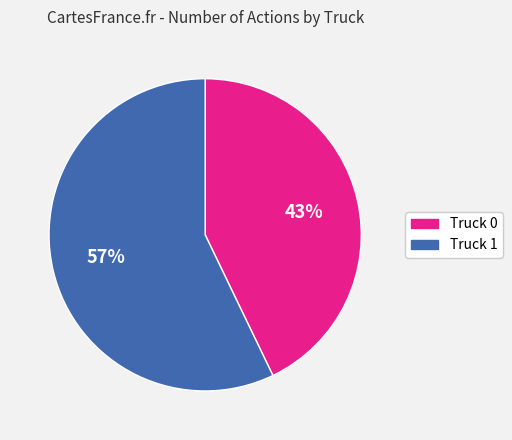

To the nearest percent, what portion does Truck 0 represent?

43%